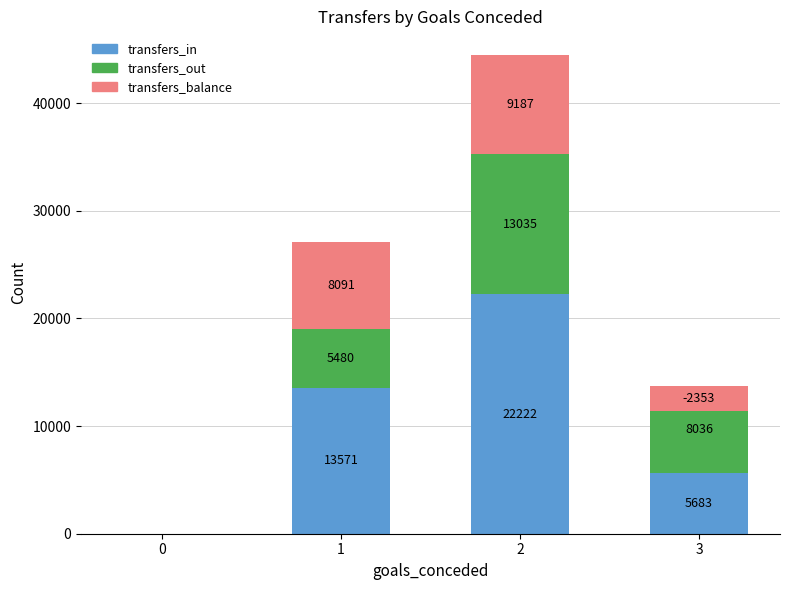

Is the value of transfers_in at 1 greater than the value of transfers_out at 1?

Yes